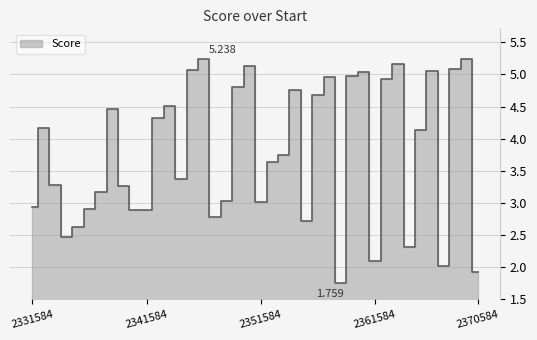

How many lines are shown in the chart?

1